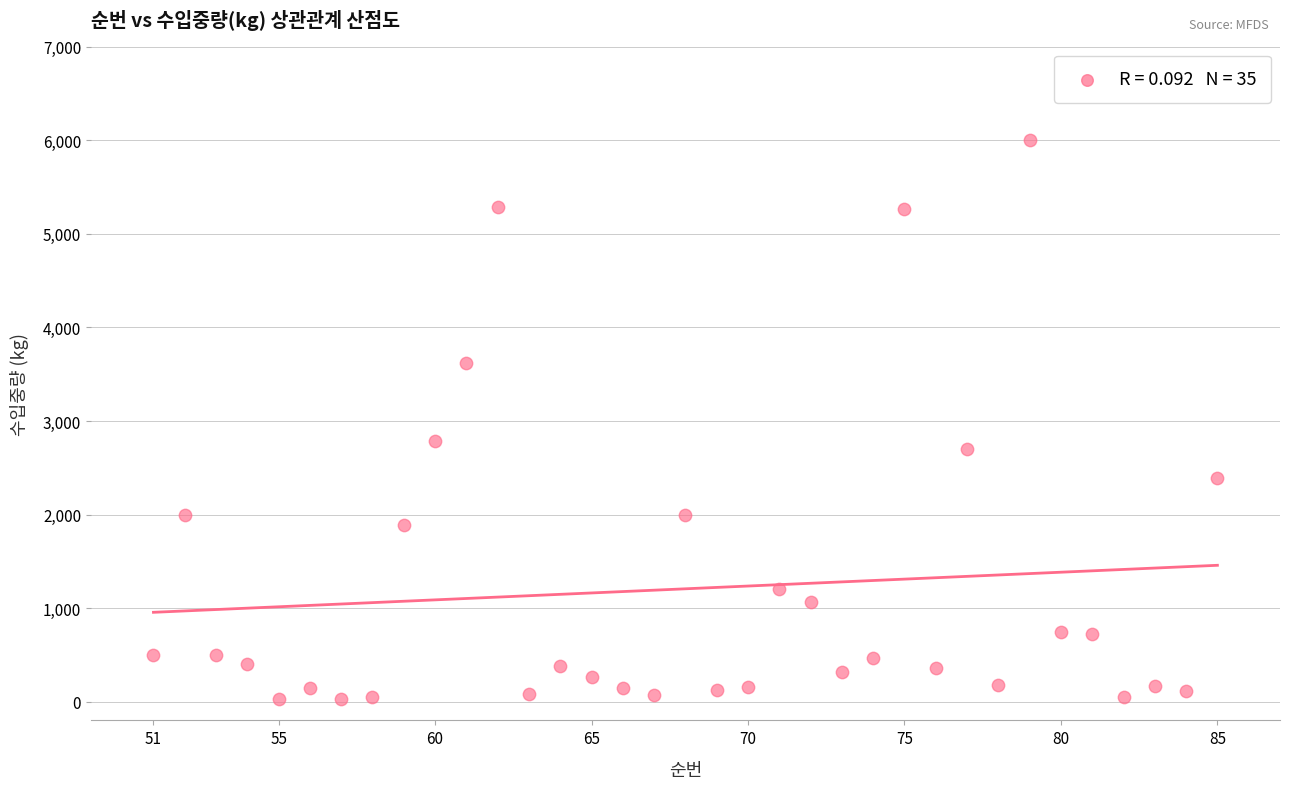

What is the range of X values (max minus min)?

34